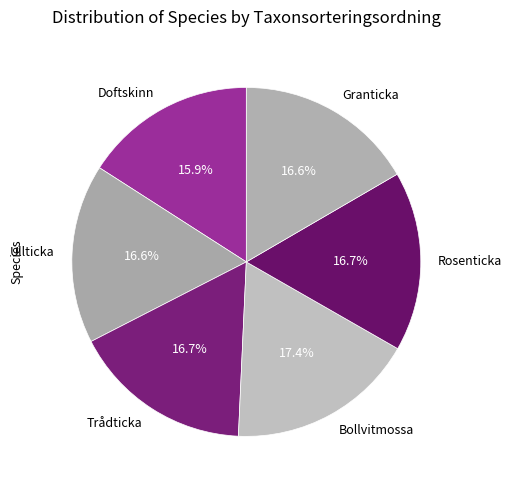

What is the smallest slice in the pie chart?

Doftskinn